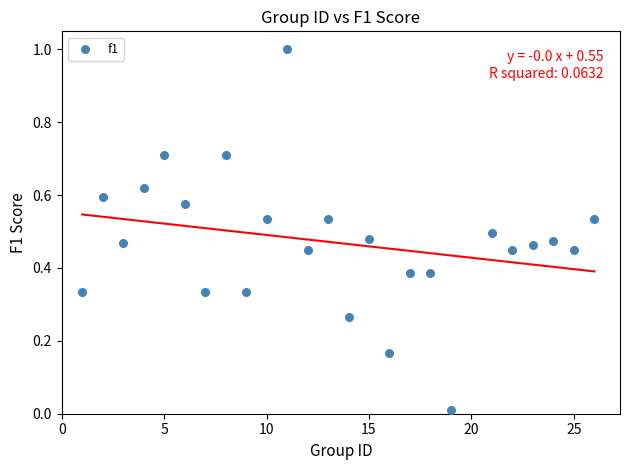

What is the range of X values (max minus min)?

25.0